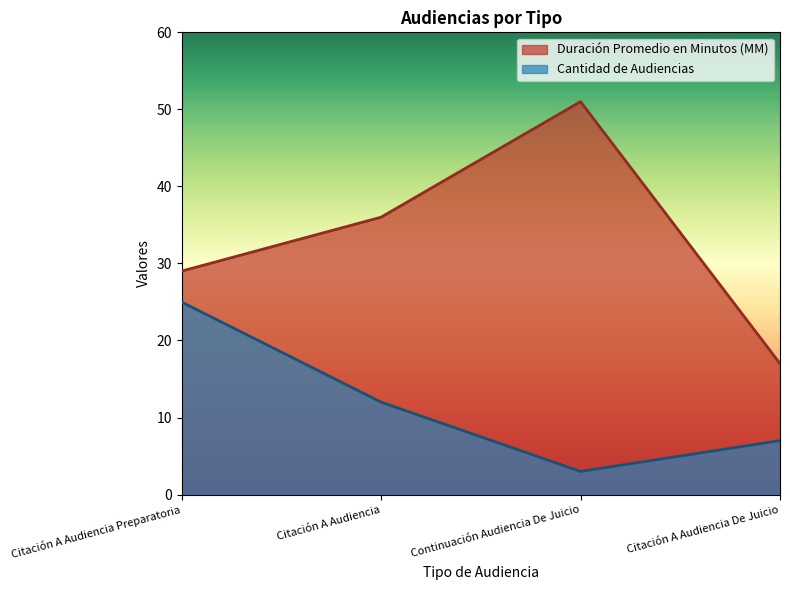

How many data points in Cantidad de Audiencias are less than 12?

2